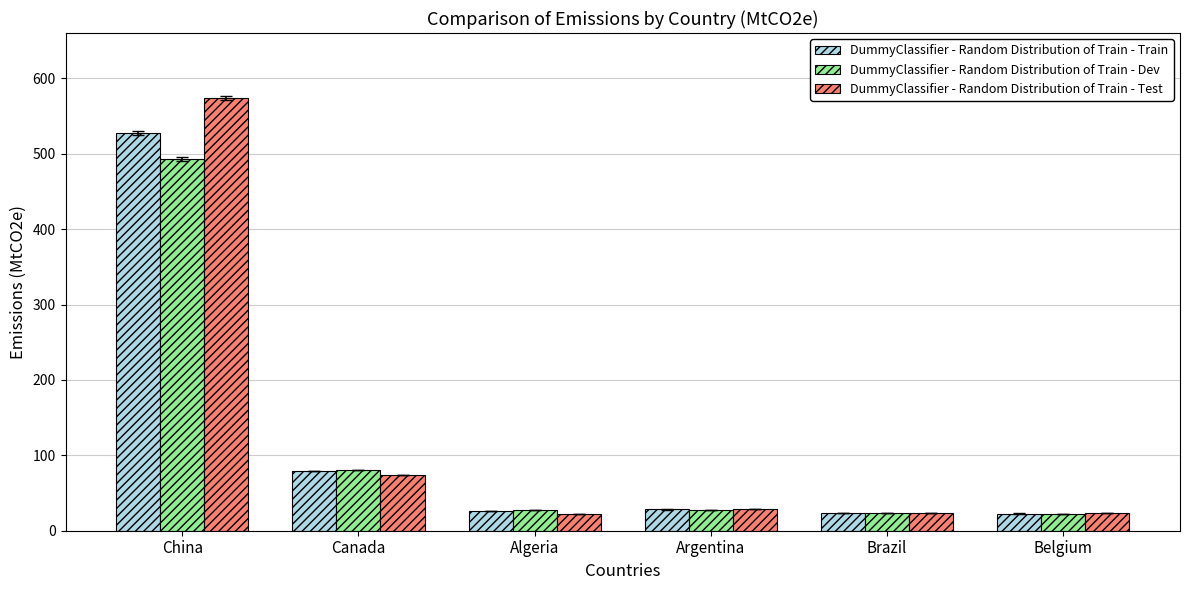

What is the total value across all series at Argentina?

84.1